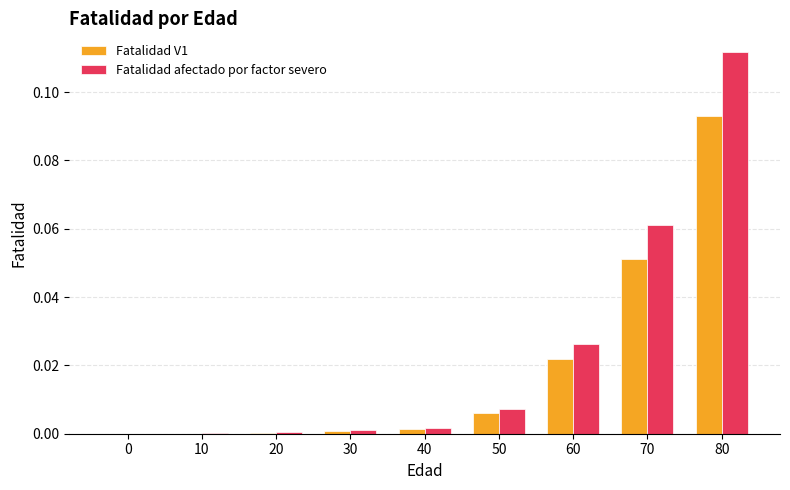

The Fatalidad afectado por factor severo series shows 0.0 at 30. True or false?

True